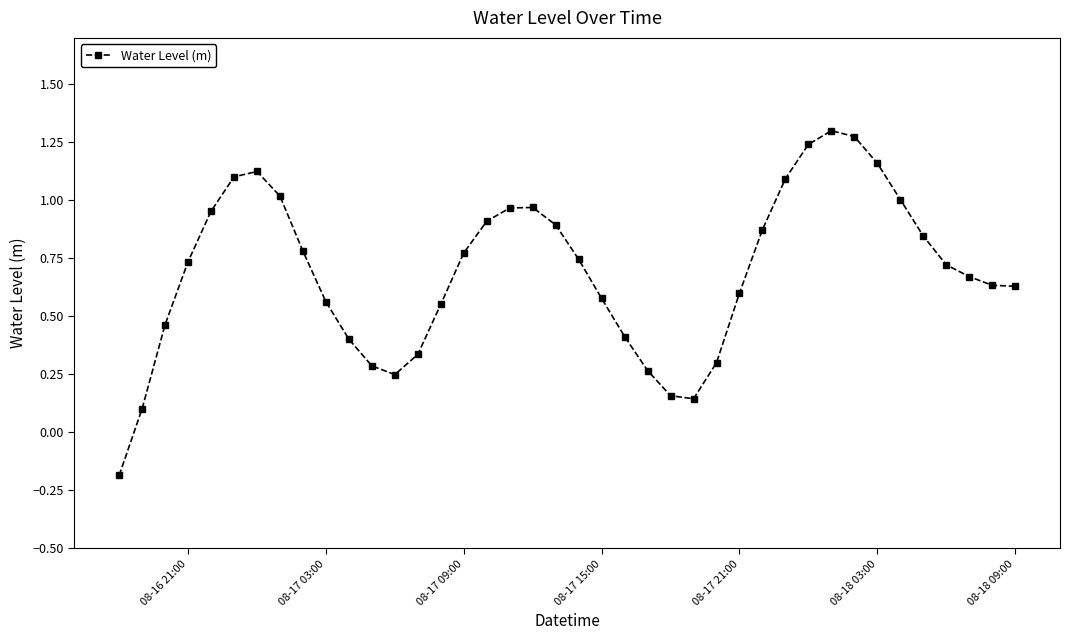

True or false: there are more than 2 points higher than both neighbors.

True